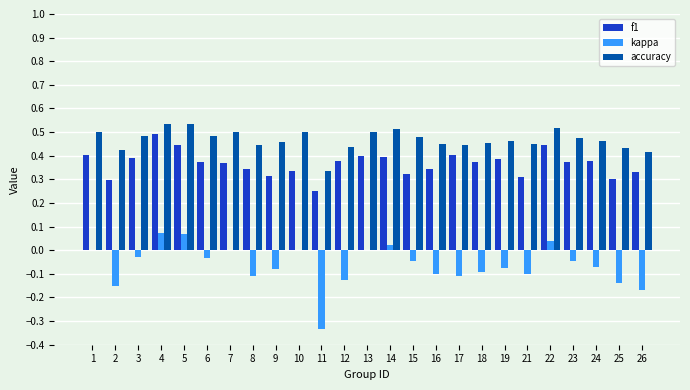

What is the total value across all series at 19?

0.8